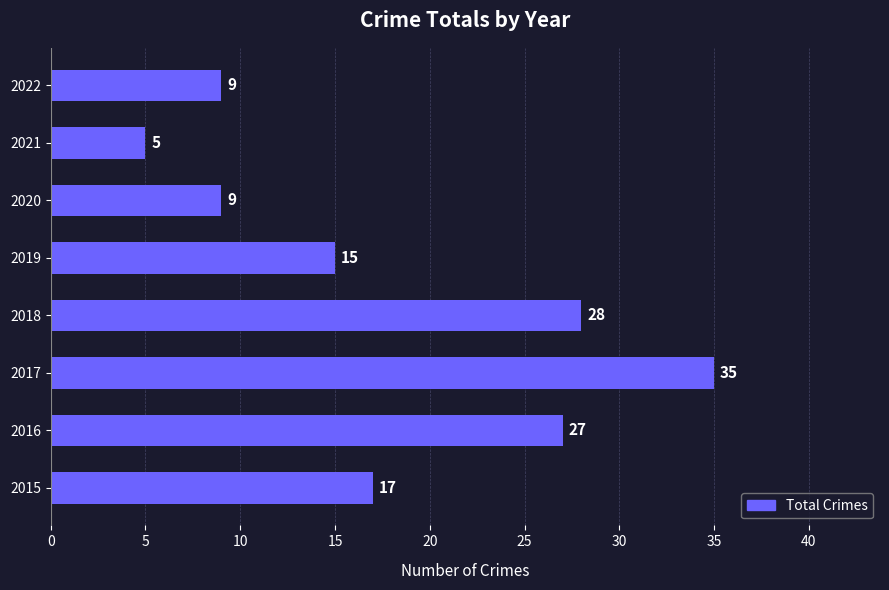

Which has a higher value, 2016 or 2017?

2017